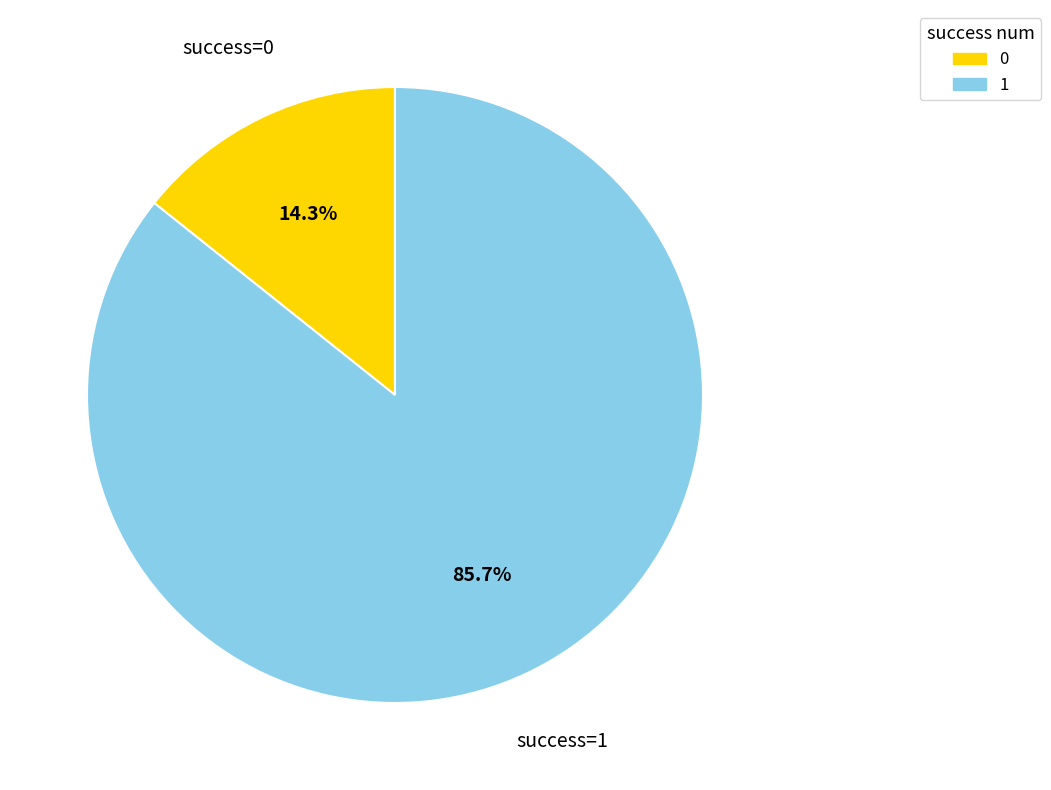

To the nearest percent, what is the average slice percentage?

50%